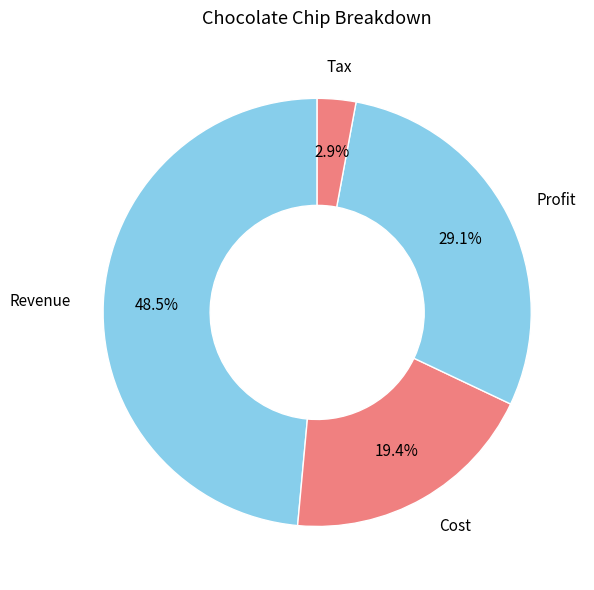

Is the sum of Cost and Profit greater than half?

No